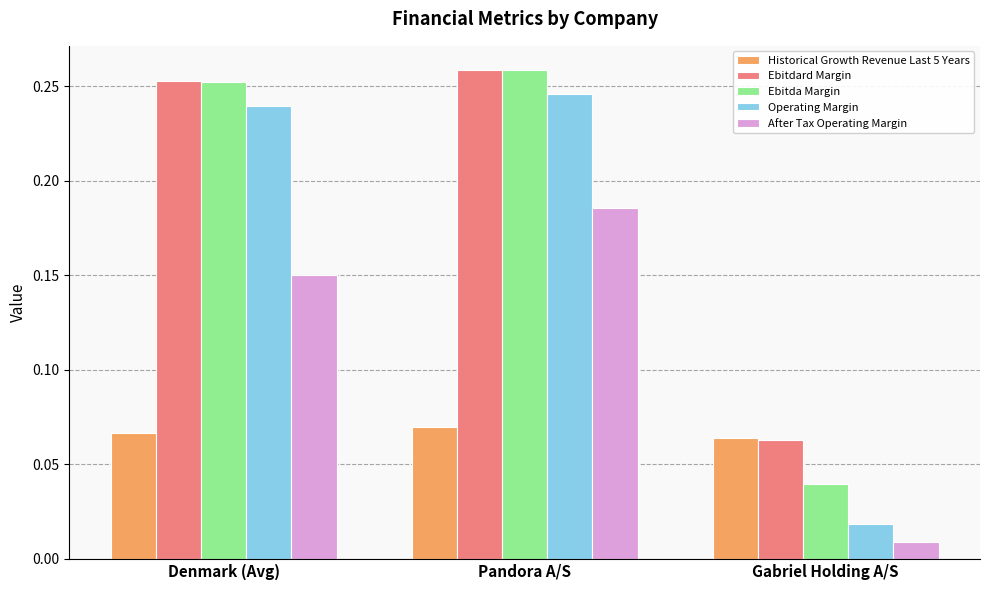

Between Pandora A/S and Gabriel Holding A/S, which series saw the biggest shift?

Operating Margin